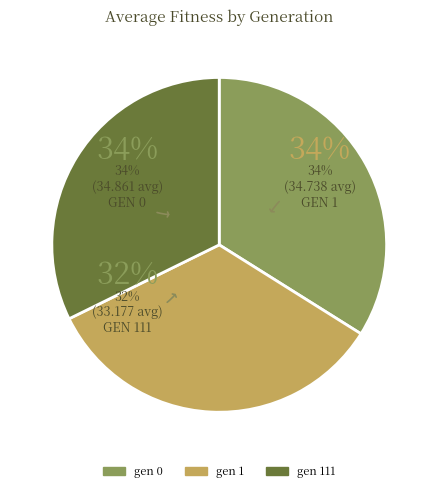

Count the number of slices in the pie.

3